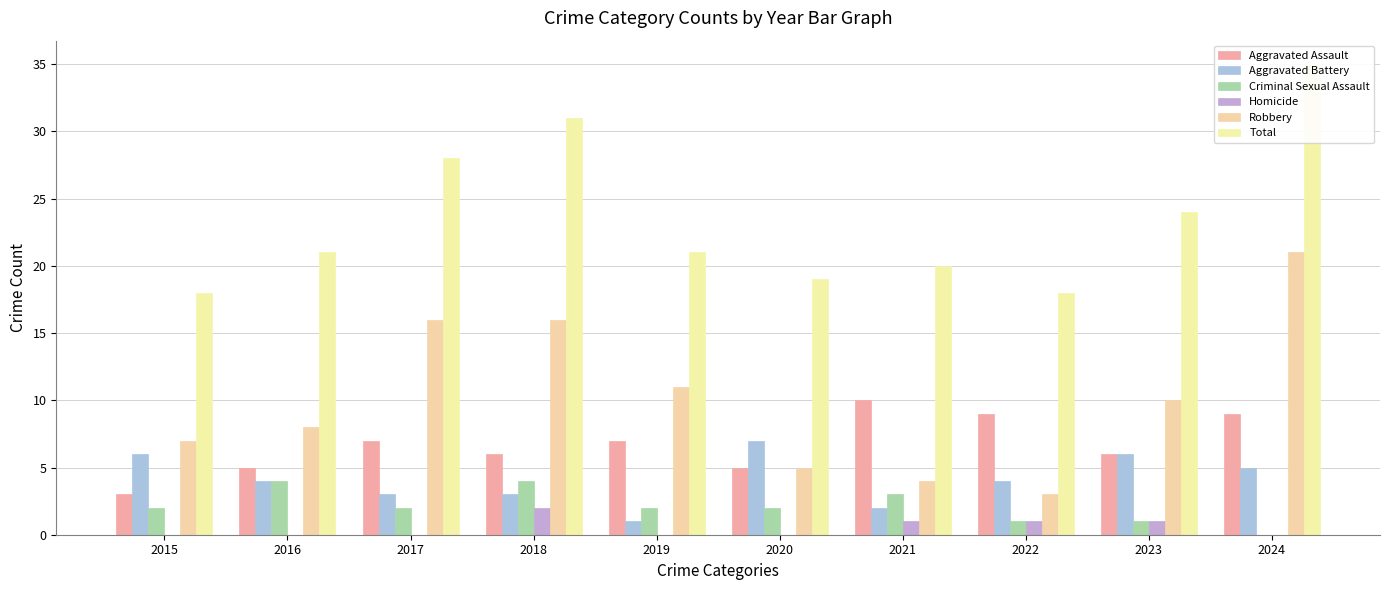

True or false: Total has a value of 18 at 2015.

True